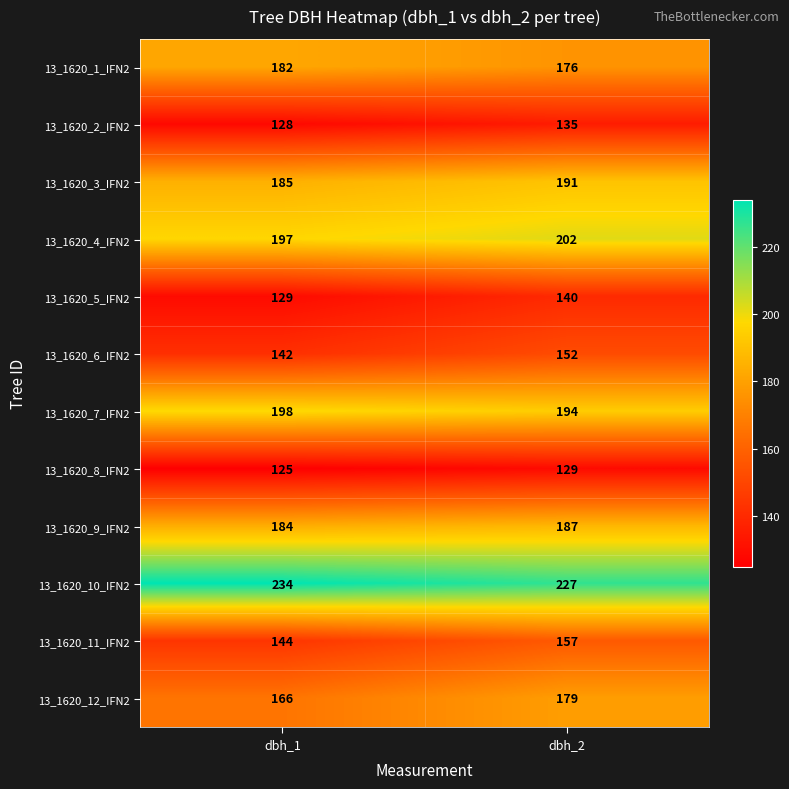

List the series in order of their peak value, highest first.

13_1620_10_IFN2, 13_1620_4_IFN2, 13_1620_7_IFN2, 13_1620_3_IFN2, 13_1620_9_IFN2, 13_1620_1_IFN2, 13_1620_12_IFN2, 13_1620_11_IFN2, 13_1620_6_IFN2, 13_1620_5_IFN2, 13_1620_2_IFN2, 13_1620_8_IFN2